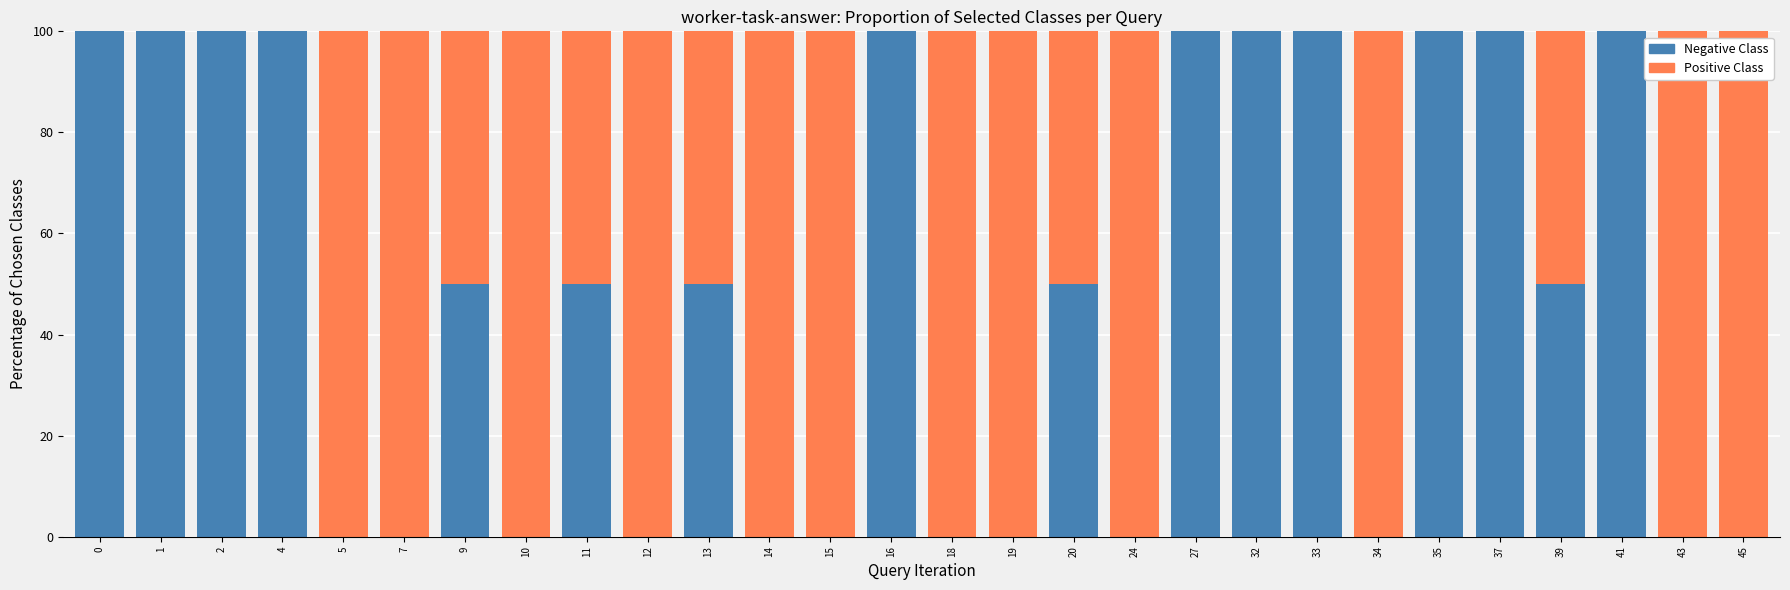

What is the total value across all series at 32?

100